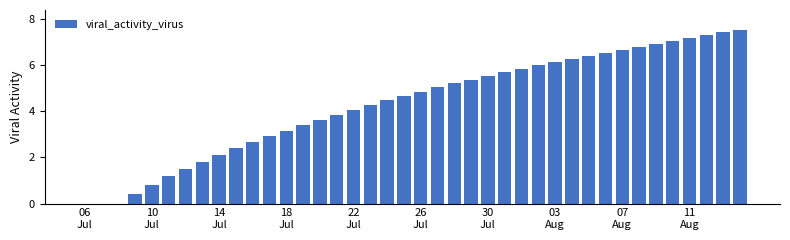

Reading left to right, transcribe all the data shown in this chart.

0.0	0.0	0.0	0.4	0.8	1.2	1.5	1.8	2.1	2.4	2.7	2.9	3.2	3.4	3.6	3.8	4.1	4.3	4.5	4.7	4.8	5.0	5.2	5.4	5.5	5.7	5.8	6.0	6.1	6.3	6.4	6.5	6.7	6.8	6.9	7.1	7.2	7.3	7.4	7.5